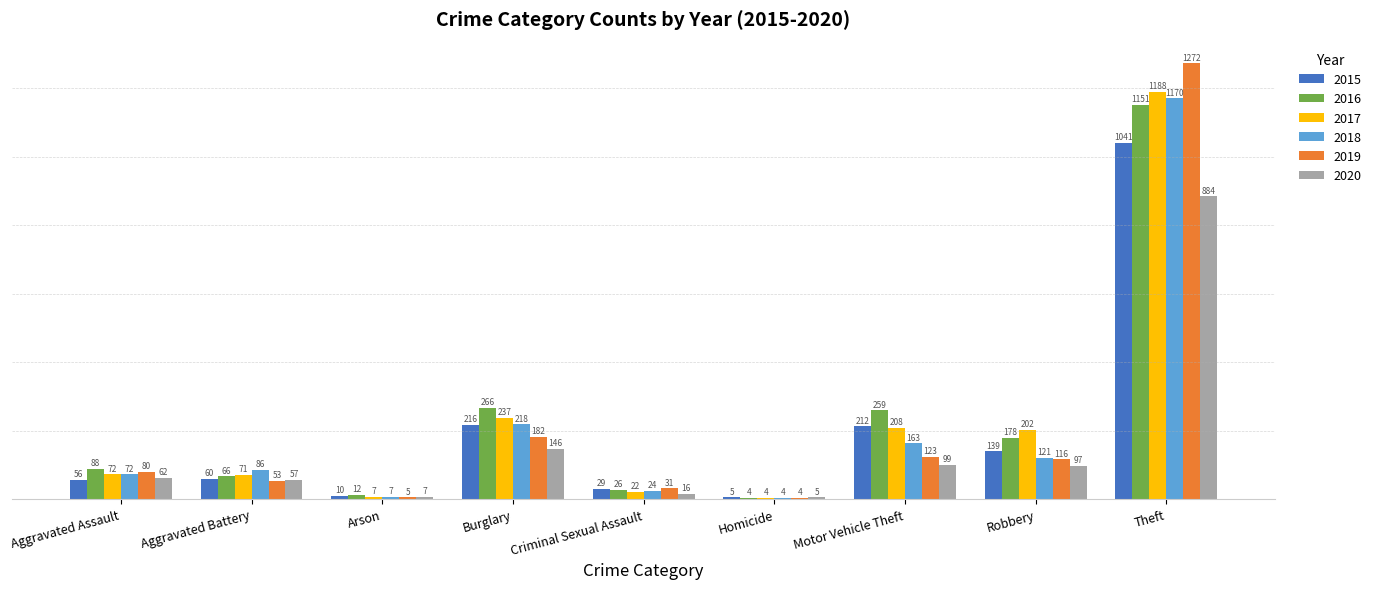

Is it true that 2019 equals 53 at Burglary?

False